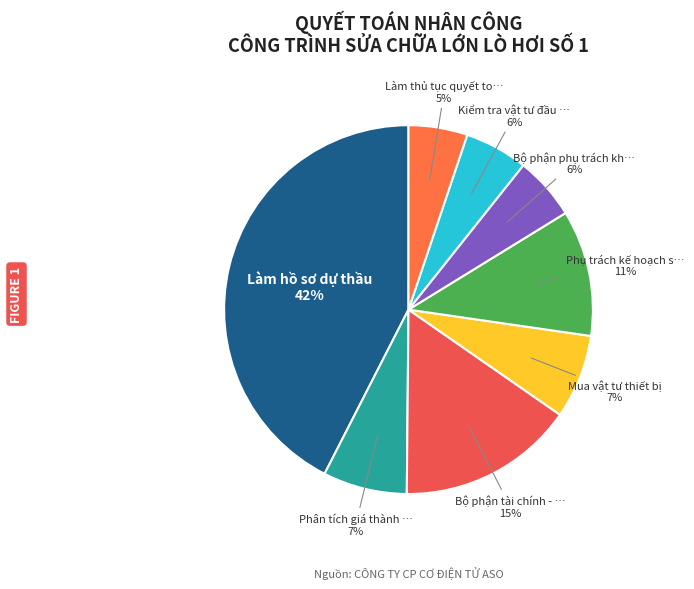

Rank the categories by value from highest to lowest.

Làm hồ sơ dự thầu, Bộ phận tài chính - kế toán, Phụ trách kế hoạch sản xuất, Phân tích giá thành sản phẩm, Mua vật tư thiết bị, Bộ phận phụ trách kho, Kiểm tra vật tư đầu vào, Làm thủ tục quyết toán